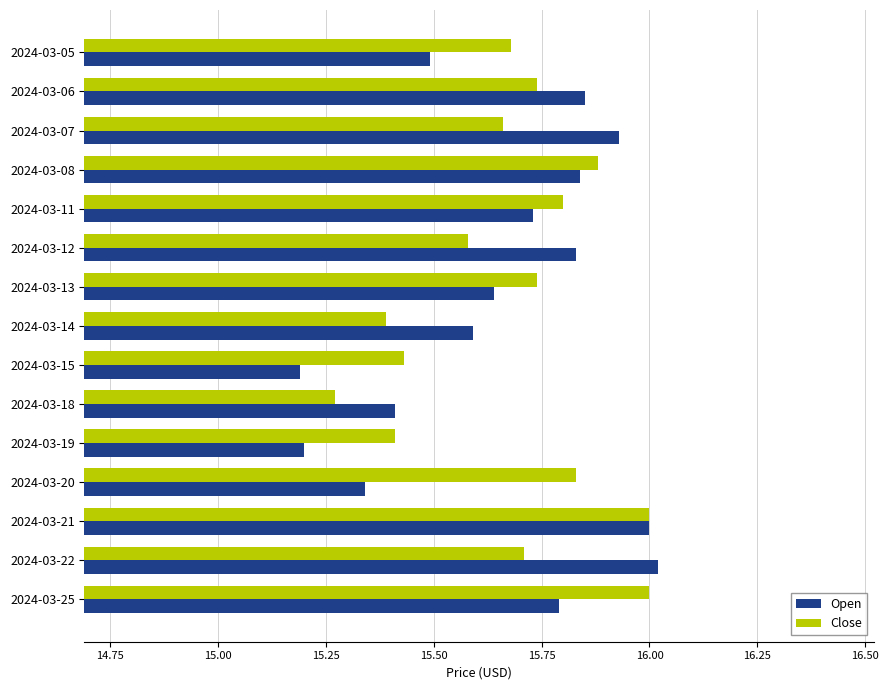

What is the minimum value shown in the chart?

15.2